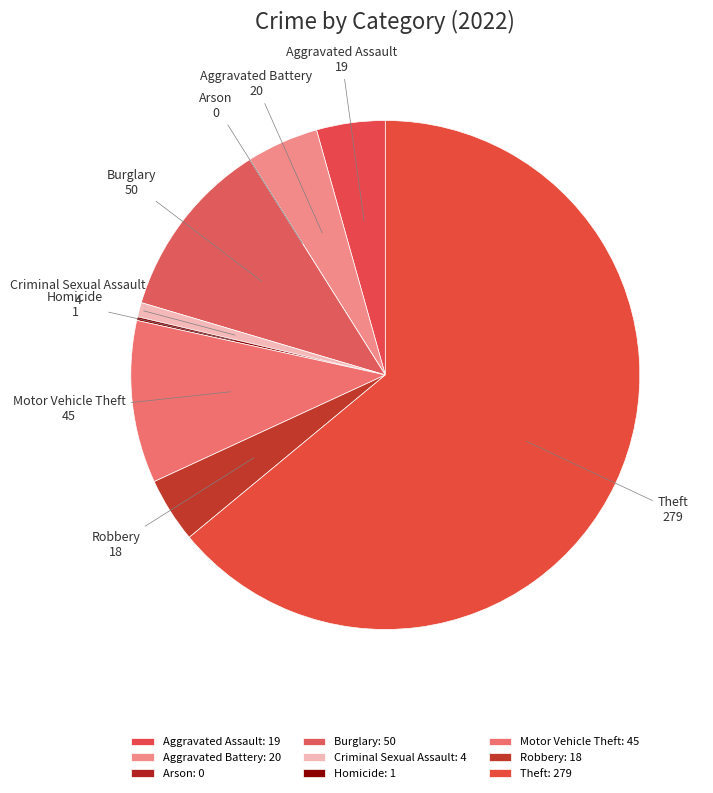

The Aggravated Battery slice represents 5% of the pie. True or false?

True